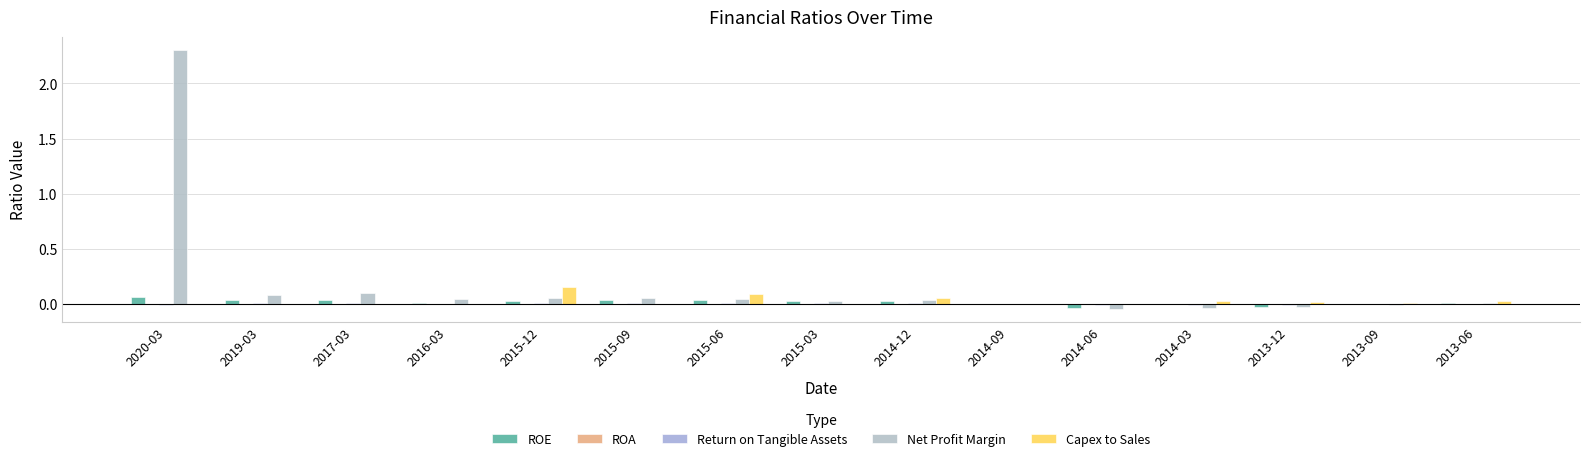

What is the highest value of the Net Profit Margin series?

2.3